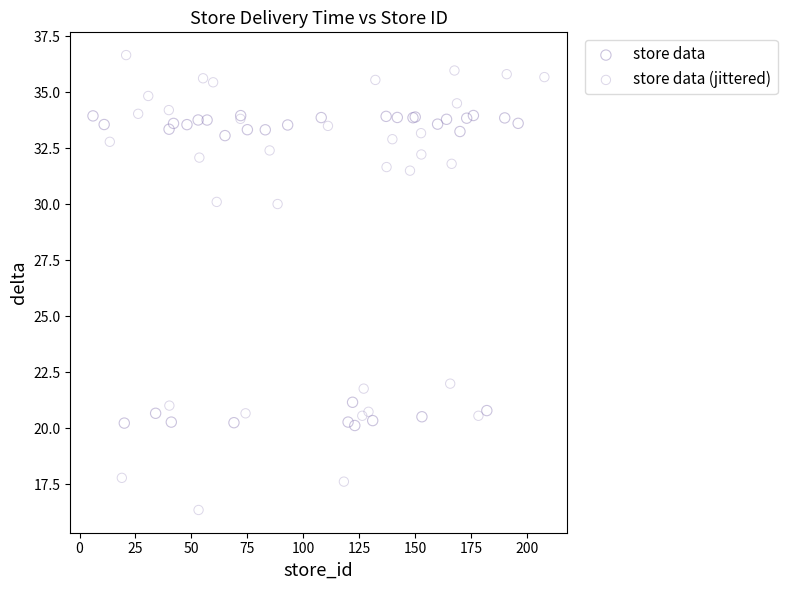

Which series reaches the maximum Y coordinate?

store data (jittered)